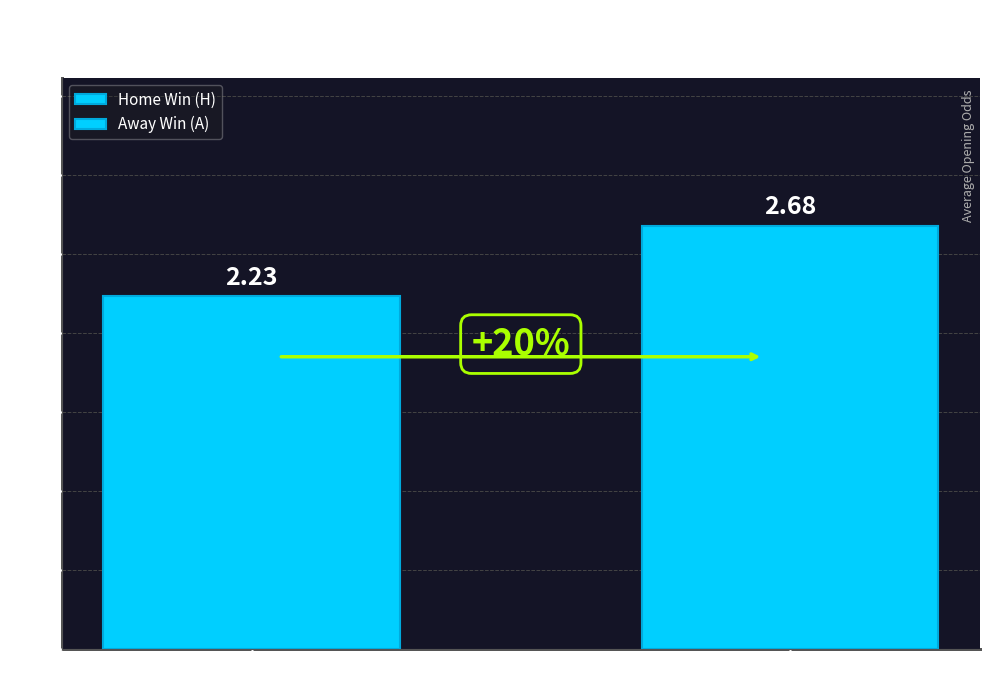

How many distinct data groups are displayed?

2